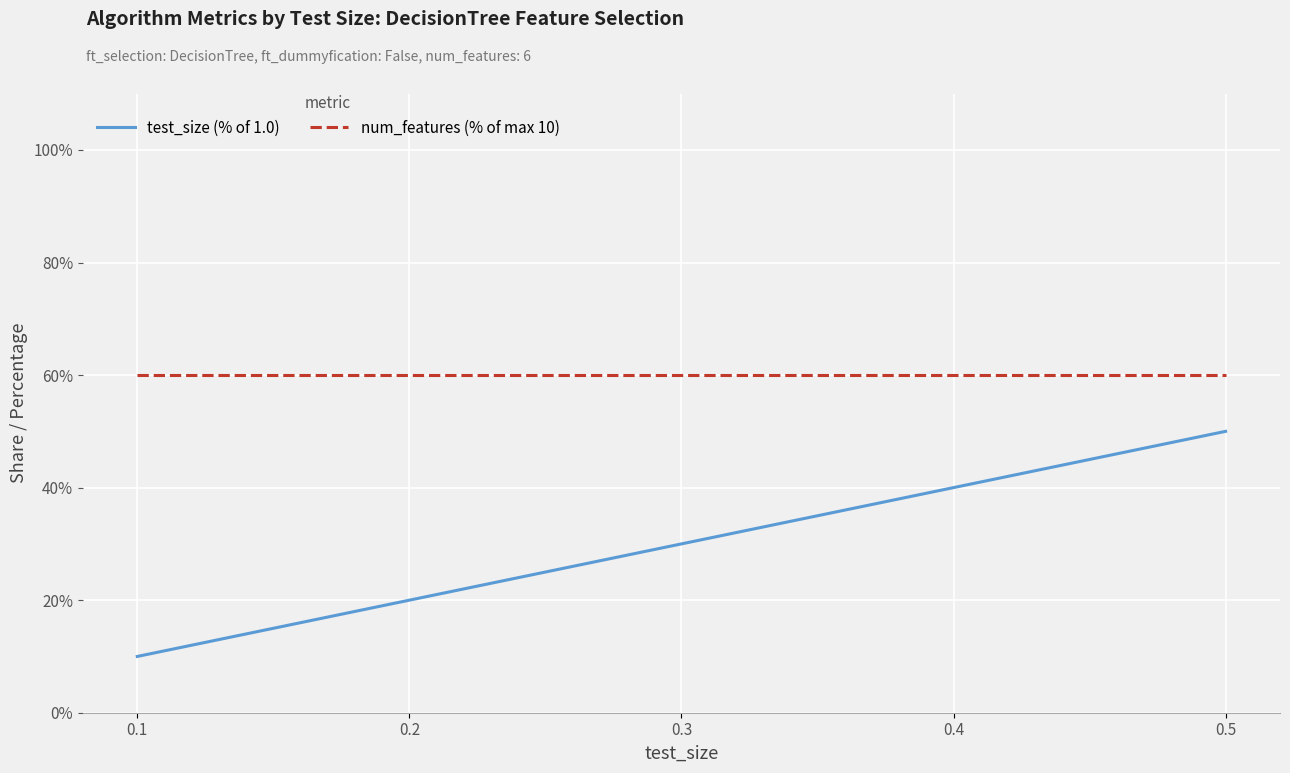

Which series has the largest range (max minus min)?

test_size (% of 1.0)